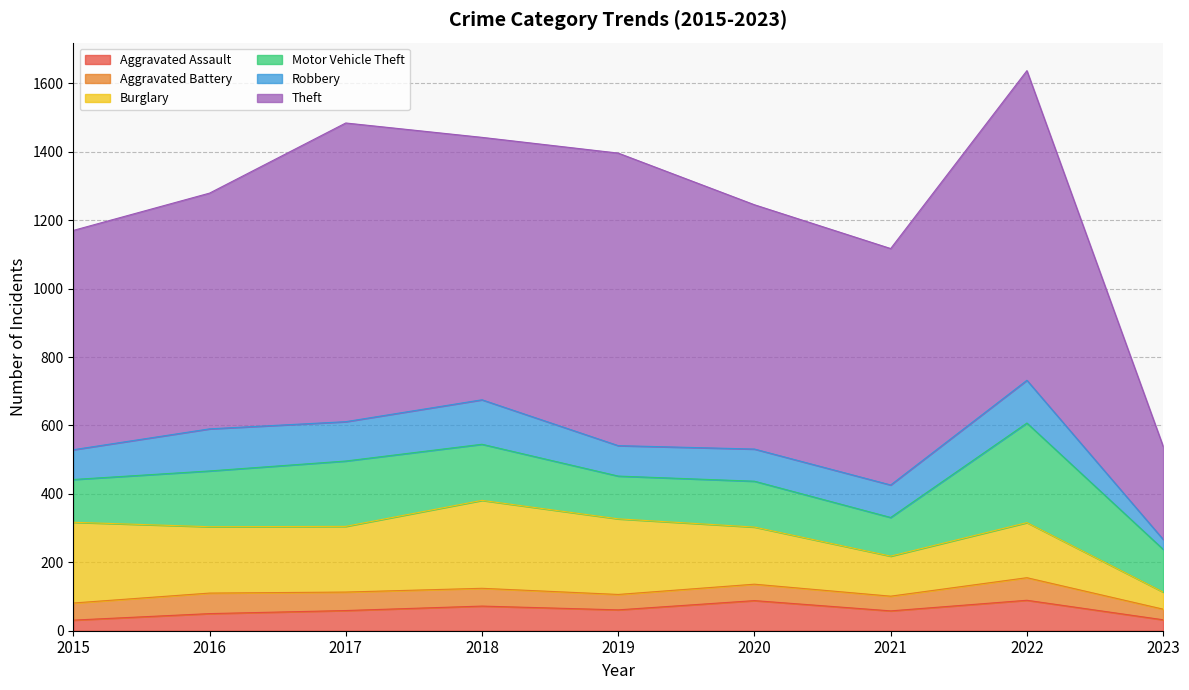

Between 2022 and 2023, which is larger?

2022